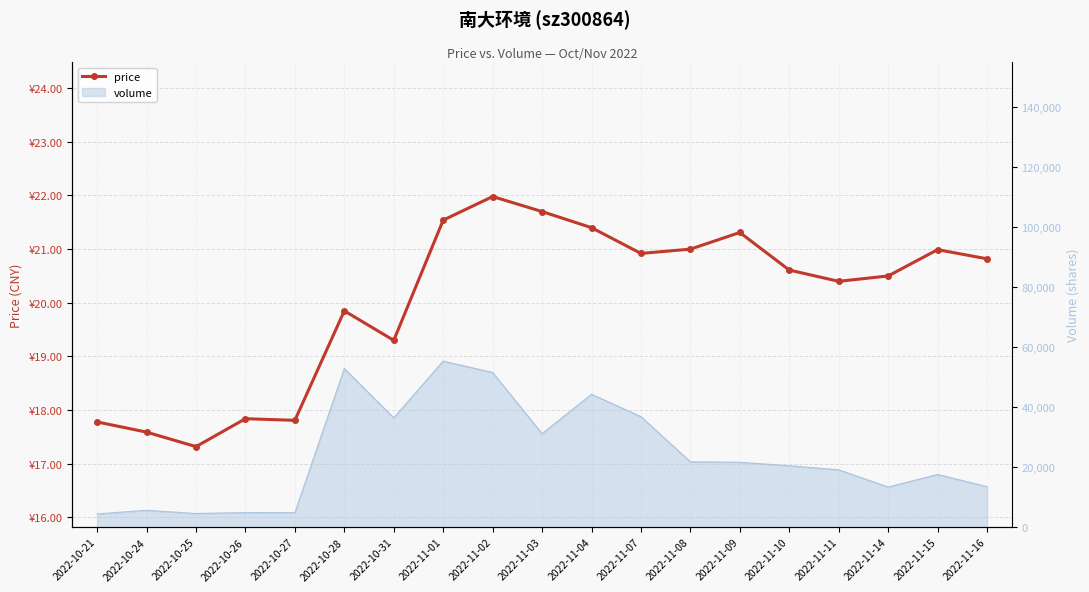

What is the difference between the values at 2022-10-28 and 2022-11-14?

0.6